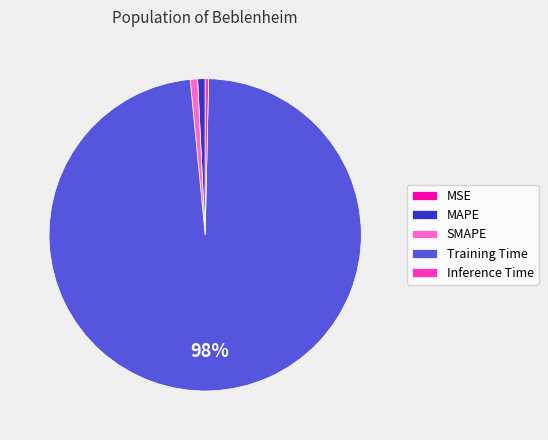

Do Training Time and SMAPE together represent more than half of the pie?

Yes